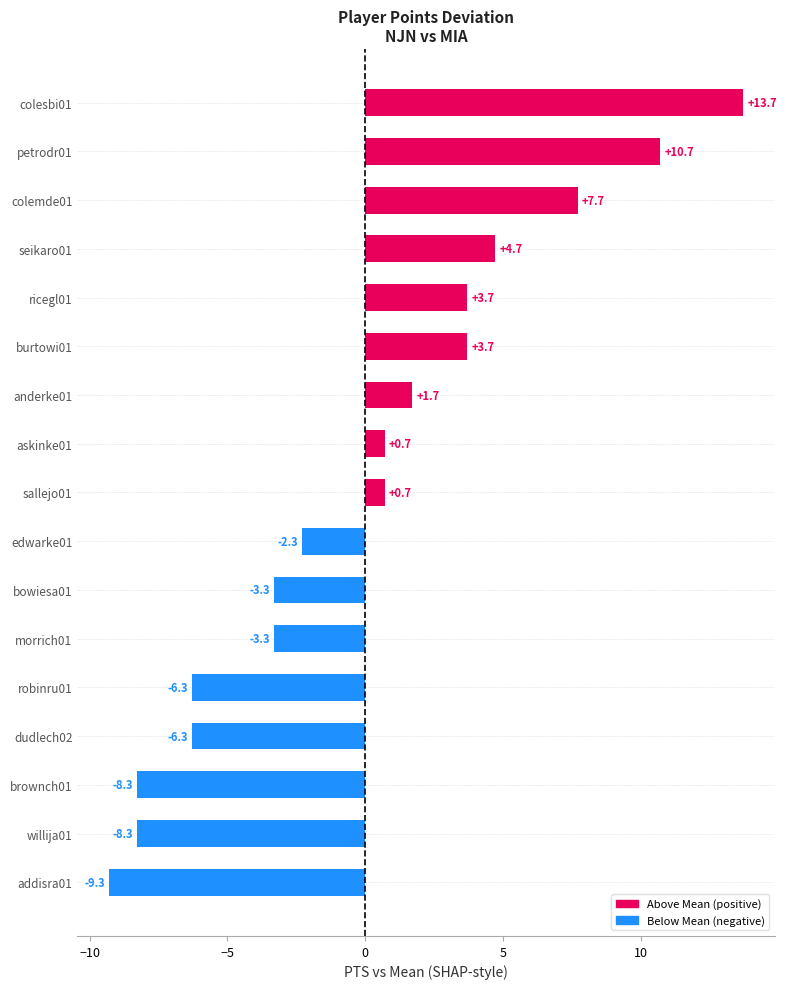

What is the ratio of the value at seikaro01 to the value at burtowi01?

1.3